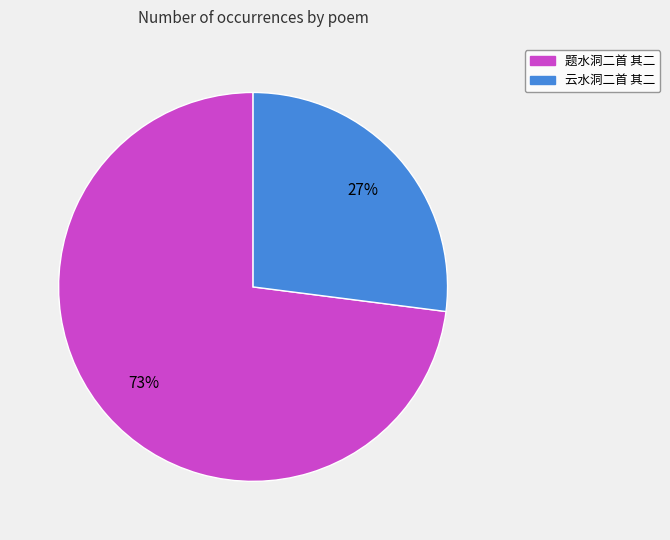

What is the largest slice in the pie chart?

题水洞二首 其二